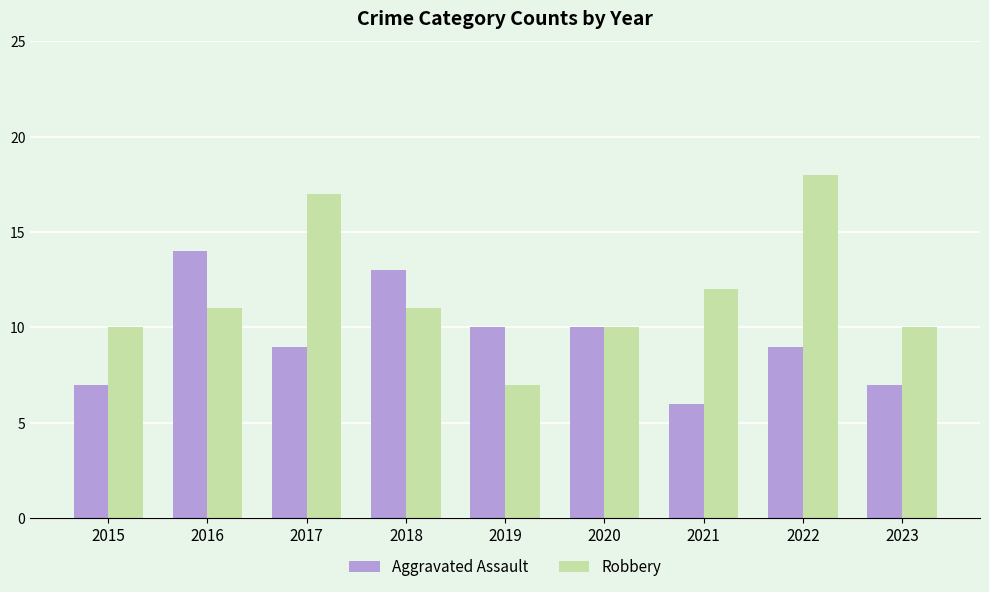

What is the greatest value displayed?

18